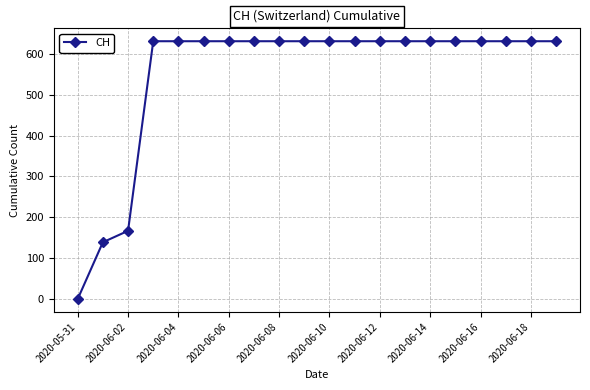

What is the difference between the second highest and minimum values?

631